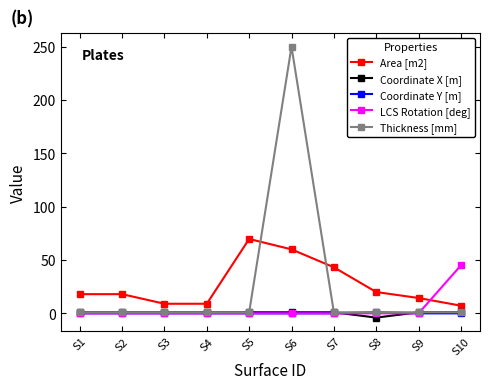

True or false: Area [m2] has a value of 40.0 at S6.

False